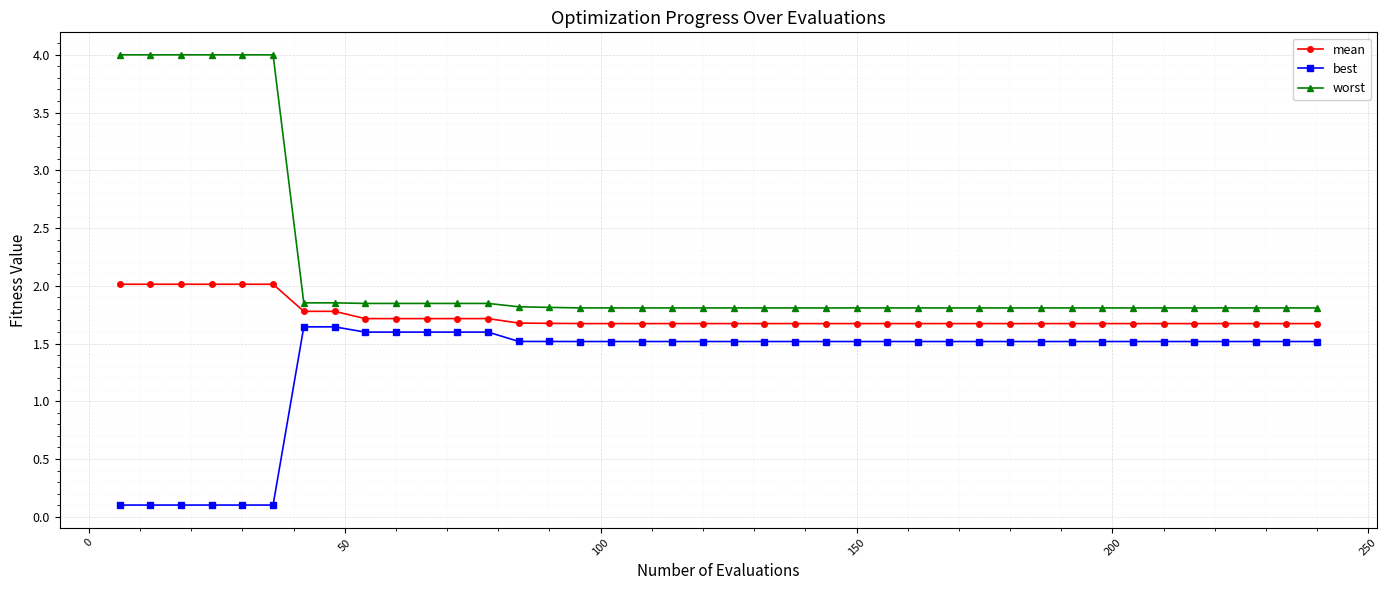

Rank the series by their maximum value, from lowest to highest.

best, mean, worst